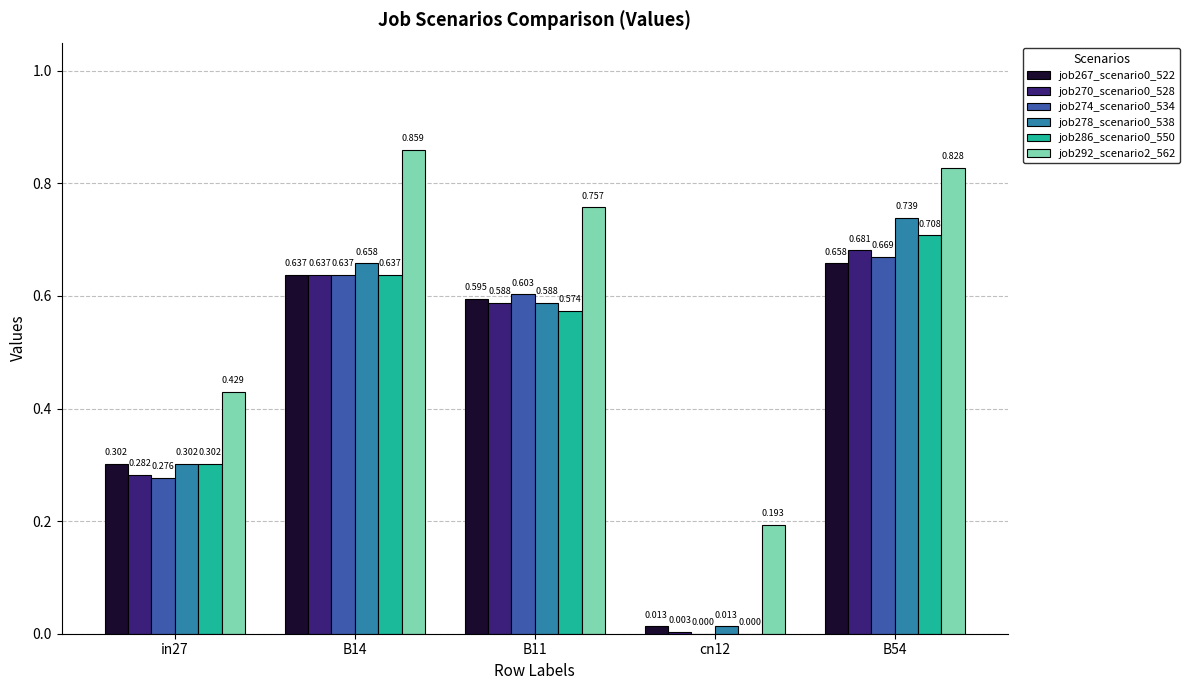

Is the value of job270_scenario0_528 at cn12 greater than the value of job292_scenario2_562 at B11?

No